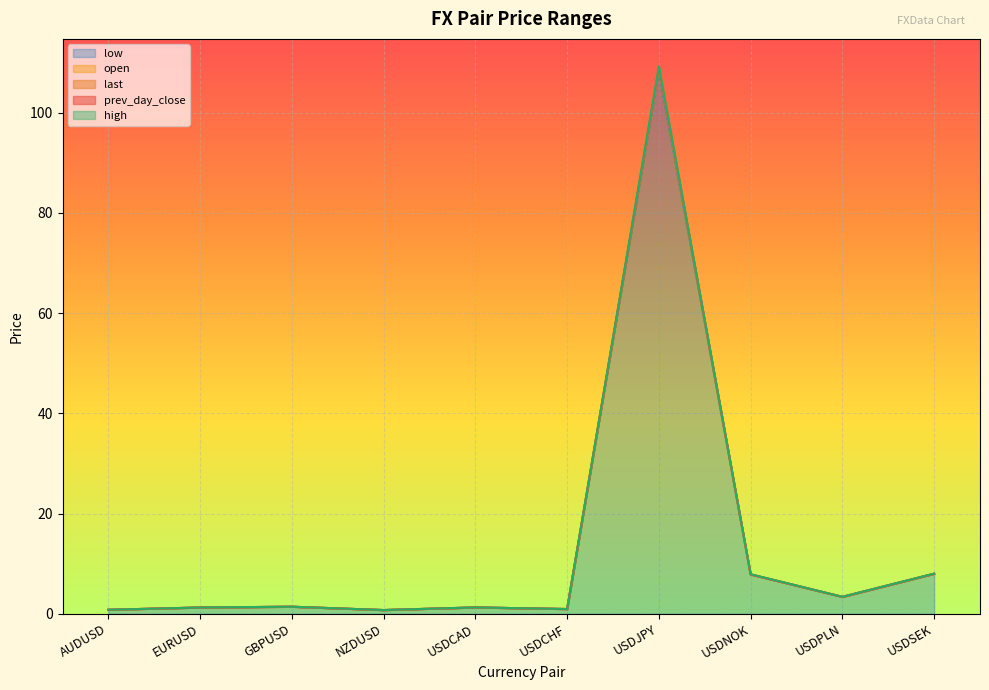

At which category is the sum across all series the highest?

USDJPY